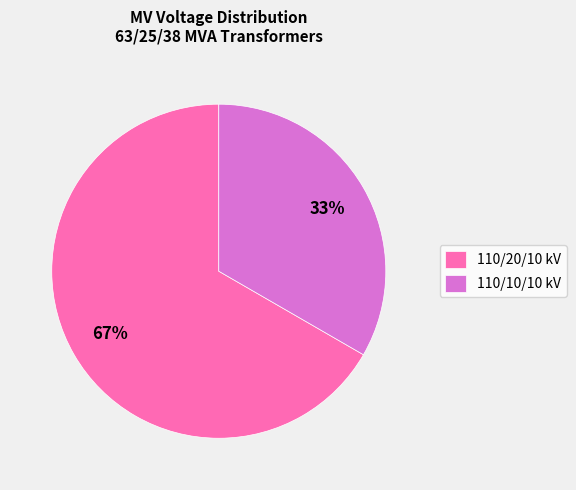

Is it true that 110/20/10 kV is 77% of the pie?

False